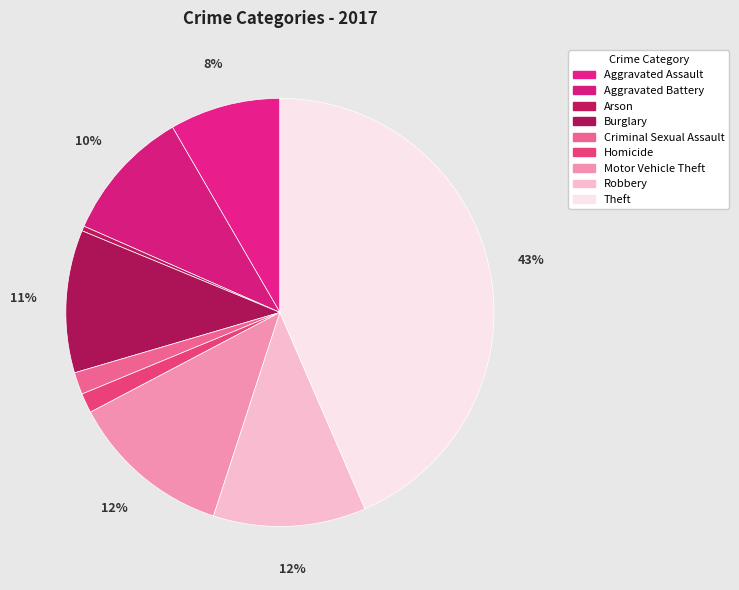

How many slices are in this pie chart?

9